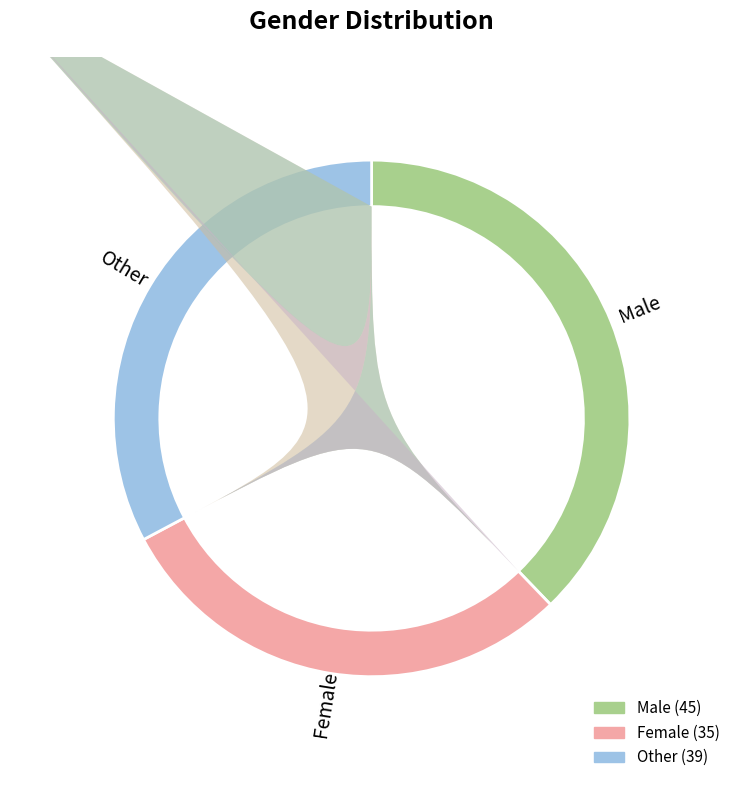

Which has a higher value, Other or Female?

Other